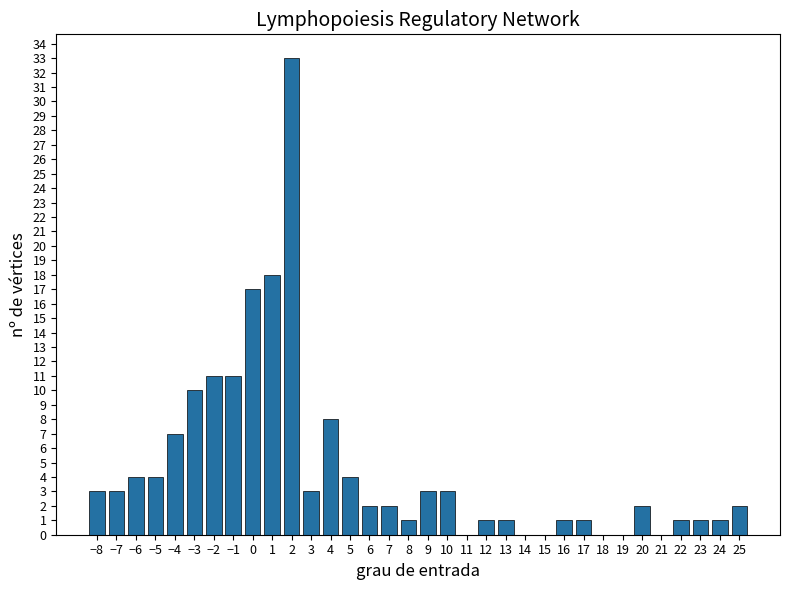

What is the change in value from 0 to 16?

-16